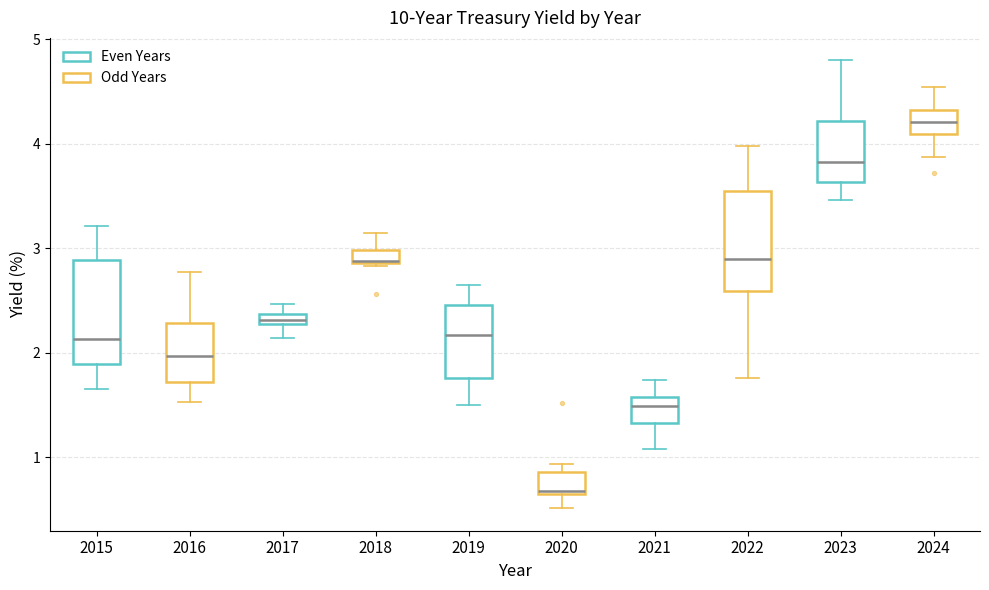

Which box has the highest median line?

2024